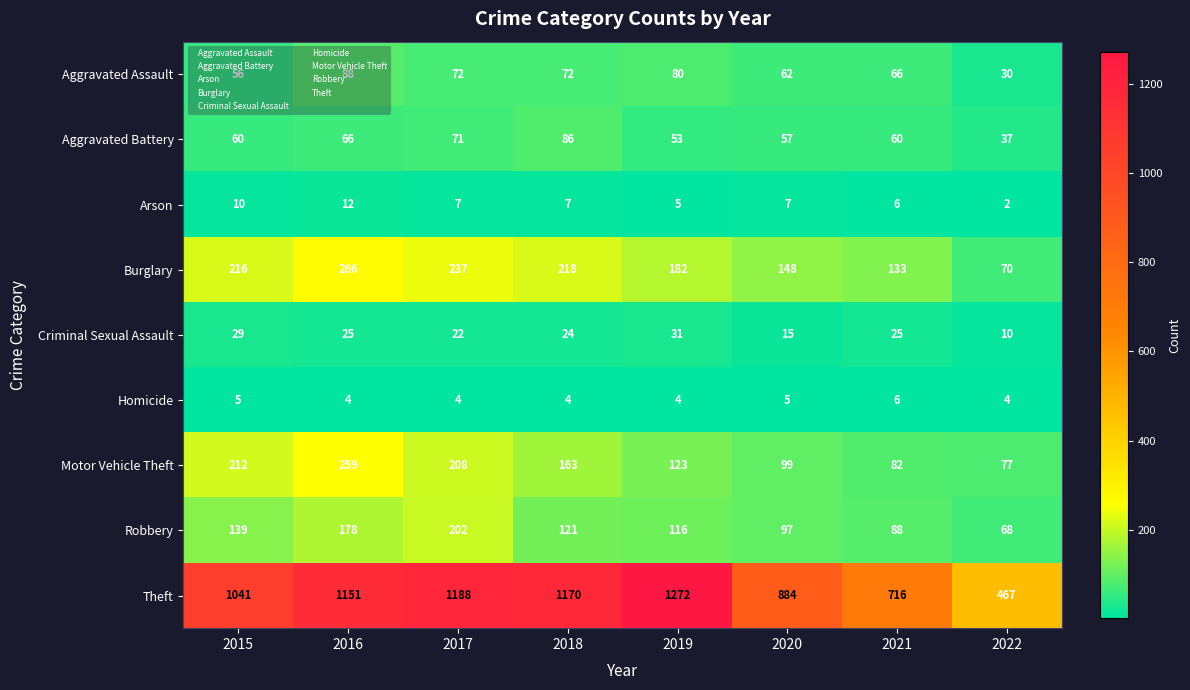

How many categories are shown in the chart?

8